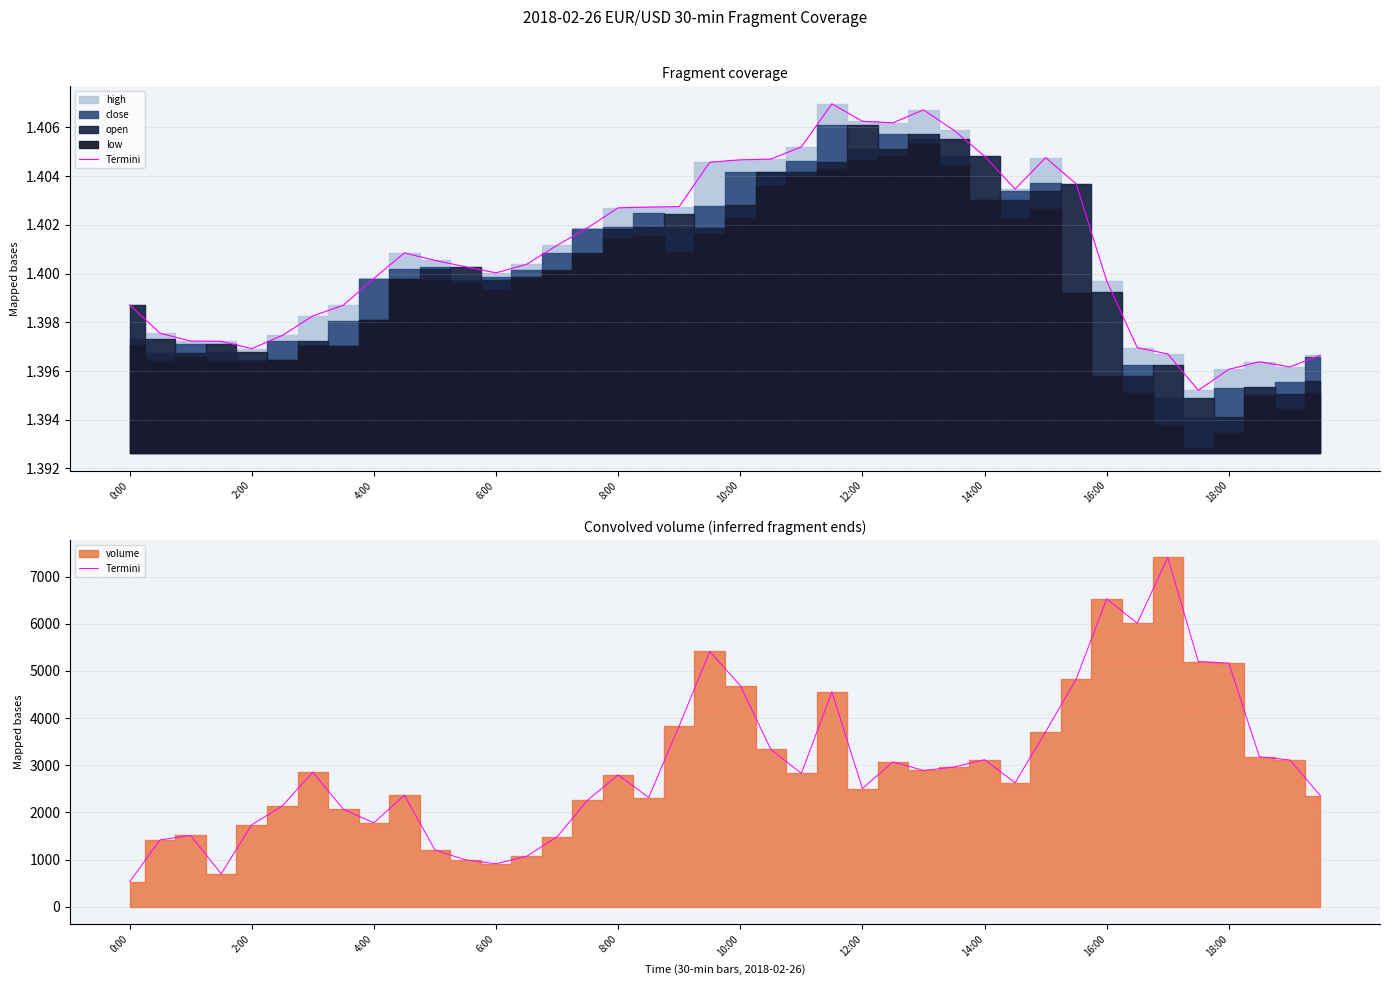

What is the ratio of the value at 11 to the value at 24?

0.4